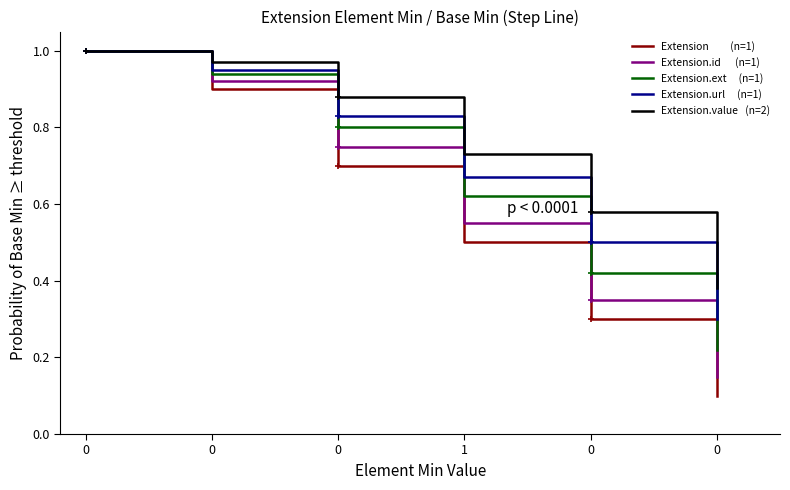

What value does the Extension.id      (n=1) series have at 0?

1.0